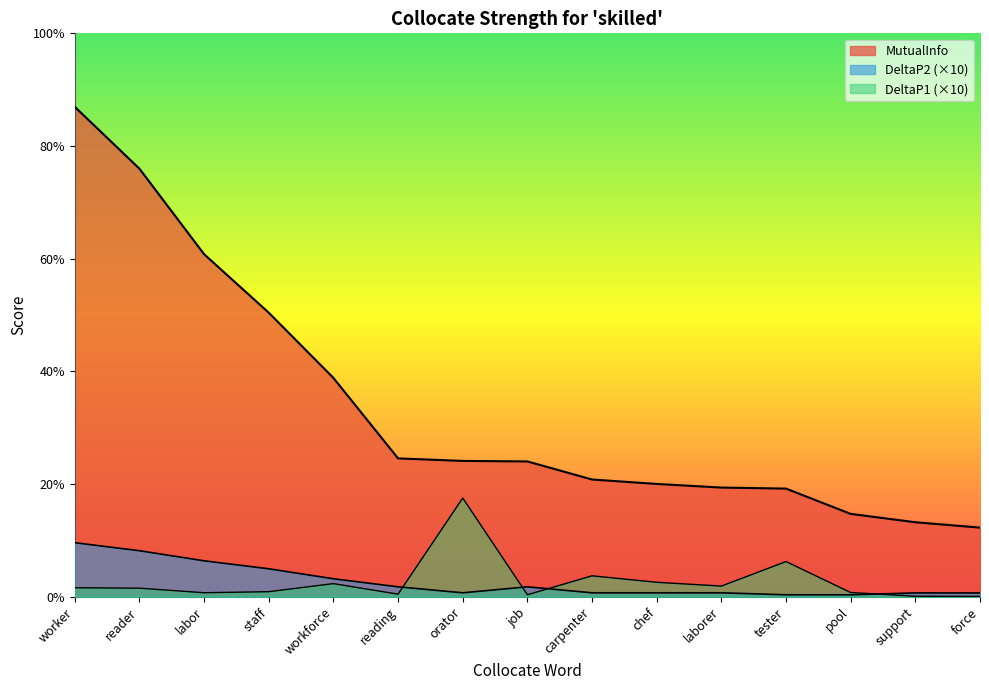

What is the difference between the DeltaP1 values at orator and chef?

1.7